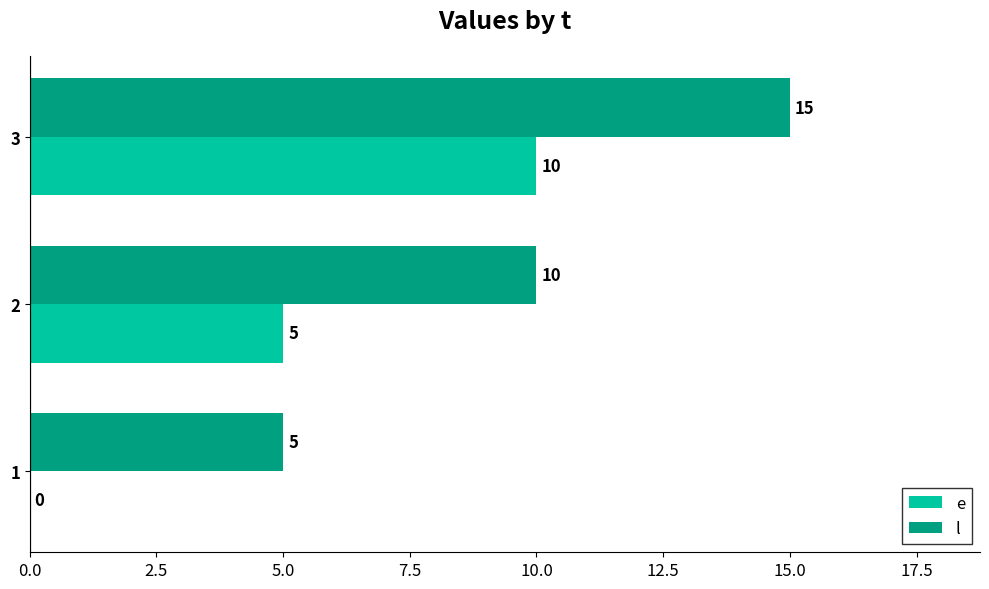

What is the greatest value displayed?

15